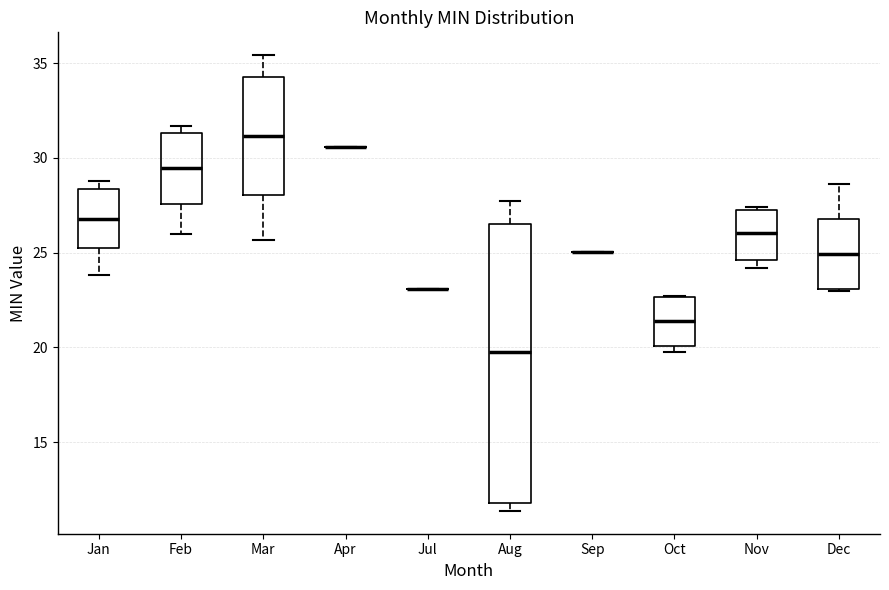

Reading left to right, transcribe this box plot: for each box, give where its median line is, the range the box spans, and where its two whiskers end, as read against the y-axis. The values are not printed on the chart, so give them approximately, as read against the axis.

Jan: median 27.0, box 25.0 to 28.5, whiskers 24.0 to 29.0
Feb: median 29.5, box 27.5 to 31.5, whiskers 26.0 to 31.5 (just above the box's upper edge)
Mar: median 31.0, box 28.0 to 34.5, whiskers 25.5 to 35.5
Apr: box collapsed to a line at 30.5, whiskers 30.5 to 30.5
Jul: box collapsed to a line at 23.0, whiskers 23.0 to 23.0
Aug: median 20.0, box 12.0 to 26.5, whiskers 11.5 to 27.5
Sep: box collapsed to a line at 25.0, whiskers 25.0 to 25.0
Oct: median 21.5, box 20.0 to 22.5, whiskers 19.5 to 22.5
Nov: median 26.0, box 24.5 to 27.5, whiskers 24.0 to 27.5
Dec: median 25.0, box 23.0 to 27.0, whiskers 23.0 to 28.5